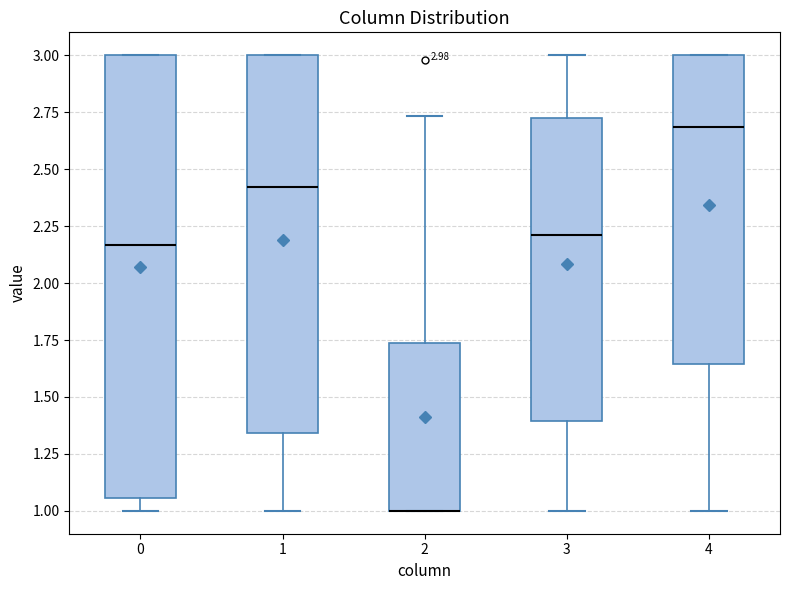

Which box is the tallest, from its lower edge to its upper edge?

0